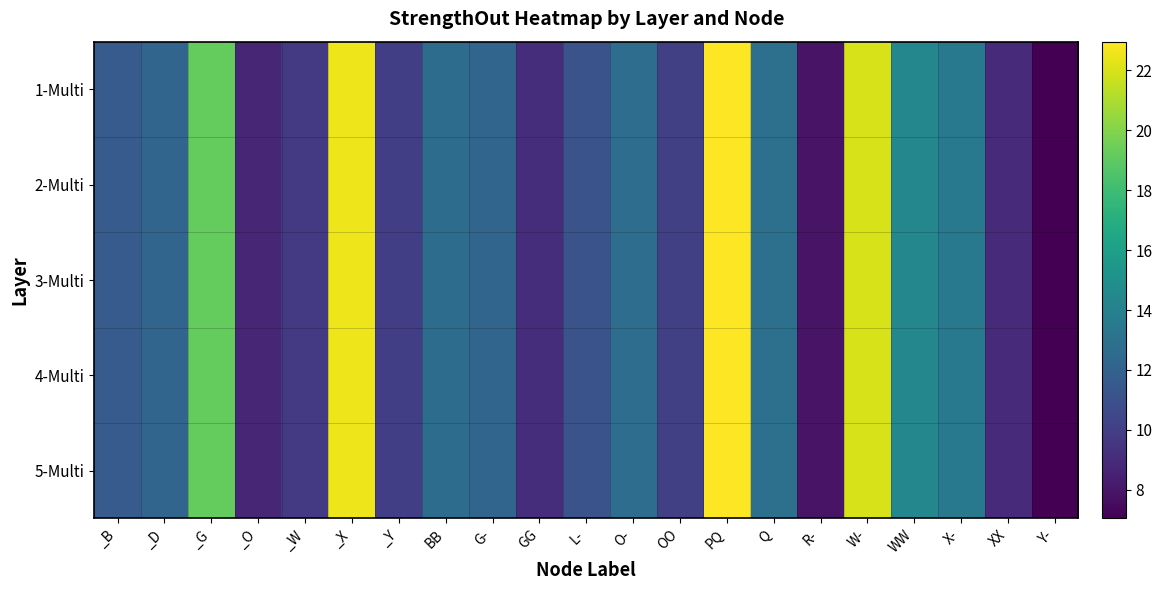

Reading right to left, transcribe all the data shown in this chart.

1-Multi: Y-=7.0	XX=9.0	X-=13.5	WW=14.4	W-=22.0	R-=7.9	Q=12.9	PQ=23.0	OO=10.1	O-=12.8	L-=11.1	GG=9.1	G-=12.2	BB=12.7	_Y=10.0	_X=22.6	_W=9.7	_O=8.7	_G=19.2	_D=12.2	_B=11.6
2-Multi: Y-=7.0	XX=9.0	X-=13.5	WW=14.4	W-=22.0	R-=7.9	Q=12.9	PQ=23.0	OO=10.1	O-=12.8	L-=11.1	GG=9.1	G-=12.2	BB=12.7	_Y=10.0	_X=22.6	_W=9.7	_O=8.7	_G=19.2	_D=12.2	_B=11.6
3-Multi: Y-=7.0	XX=9.0	X-=13.5	WW=14.4	W-=22.0	R-=7.9	Q=12.9	PQ=23.0	OO=10.1	O-=12.8	L-=11.1	GG=9.1	G-=12.2	BB=12.7	_Y=10.0	_X=22.6	_W=9.7	_O=8.7	_G=19.2	_D=12.2	_B=11.6
4-Multi: Y-=7.0	XX=9.0	X-=13.5	WW=14.4	W-=22.0	R-=7.9	Q=12.9	PQ=23.0	OO=10.1	O-=12.8	L-=11.1	GG=9.1	G-=12.2	BB=12.7	_Y=10.0	_X=22.6	_W=9.7	_O=8.7	_G=19.2	_D=12.2	_B=11.6
5-Multi: Y-=7.0	XX=9.0	X-=13.5	WW=14.4	W-=22.0	R-=7.9	Q=12.9	PQ=23.0	OO=10.1	O-=12.8	L-=11.1	GG=9.1	G-=12.2	BB=12.7	_Y=10.0	_X=22.6	_W=9.7	_O=8.7	_G=19.2	_D=12.2	_B=11.6